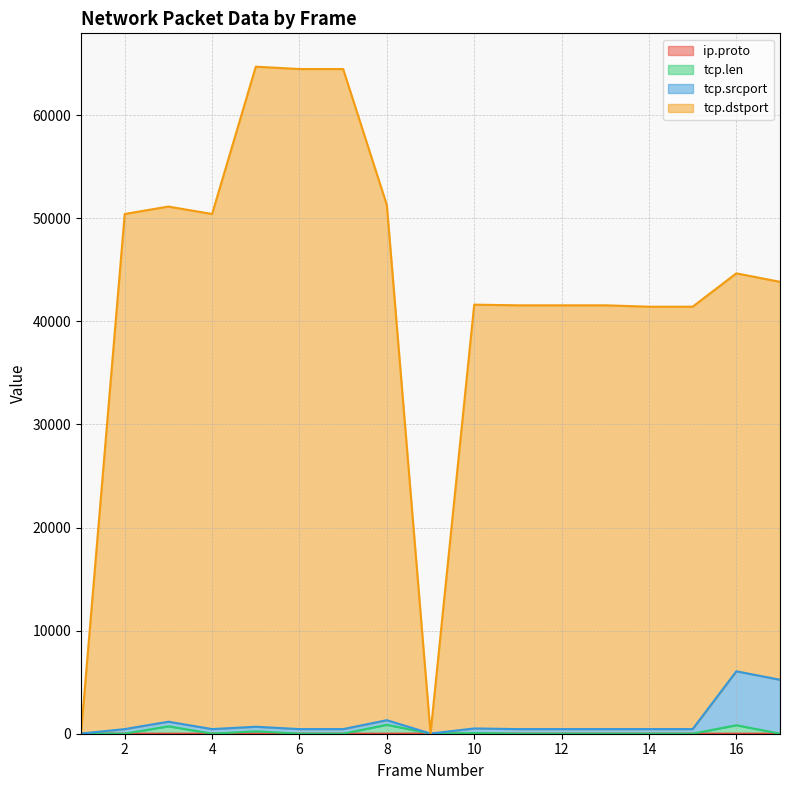

What is the minimum value shown in the chart?

6